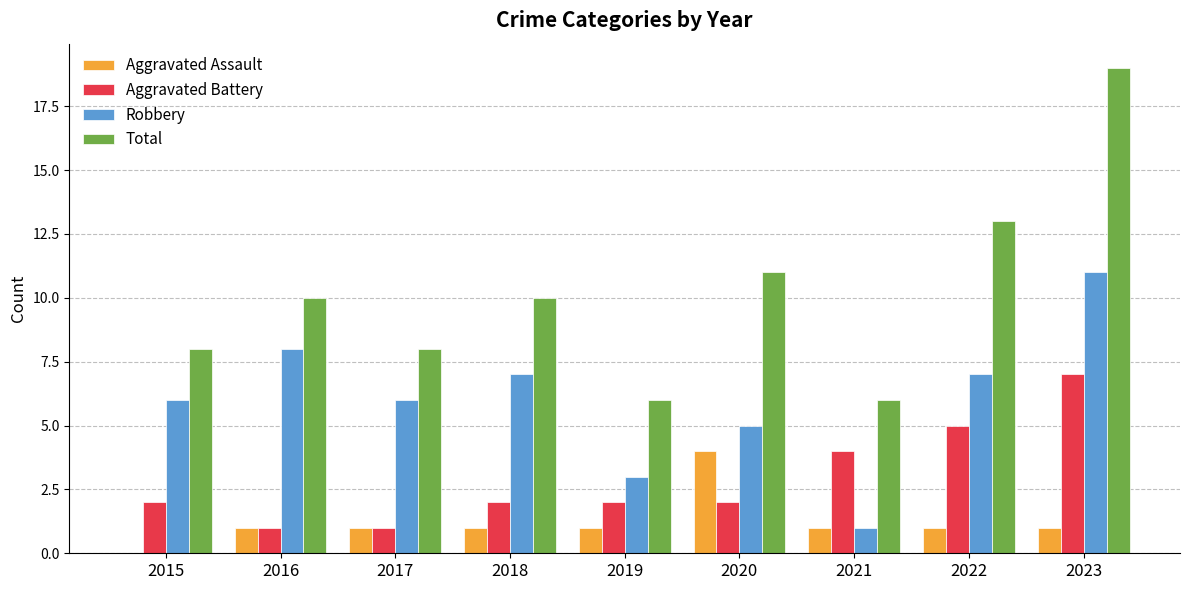

Which series changed the most between 2015 and 2021?

Robbery